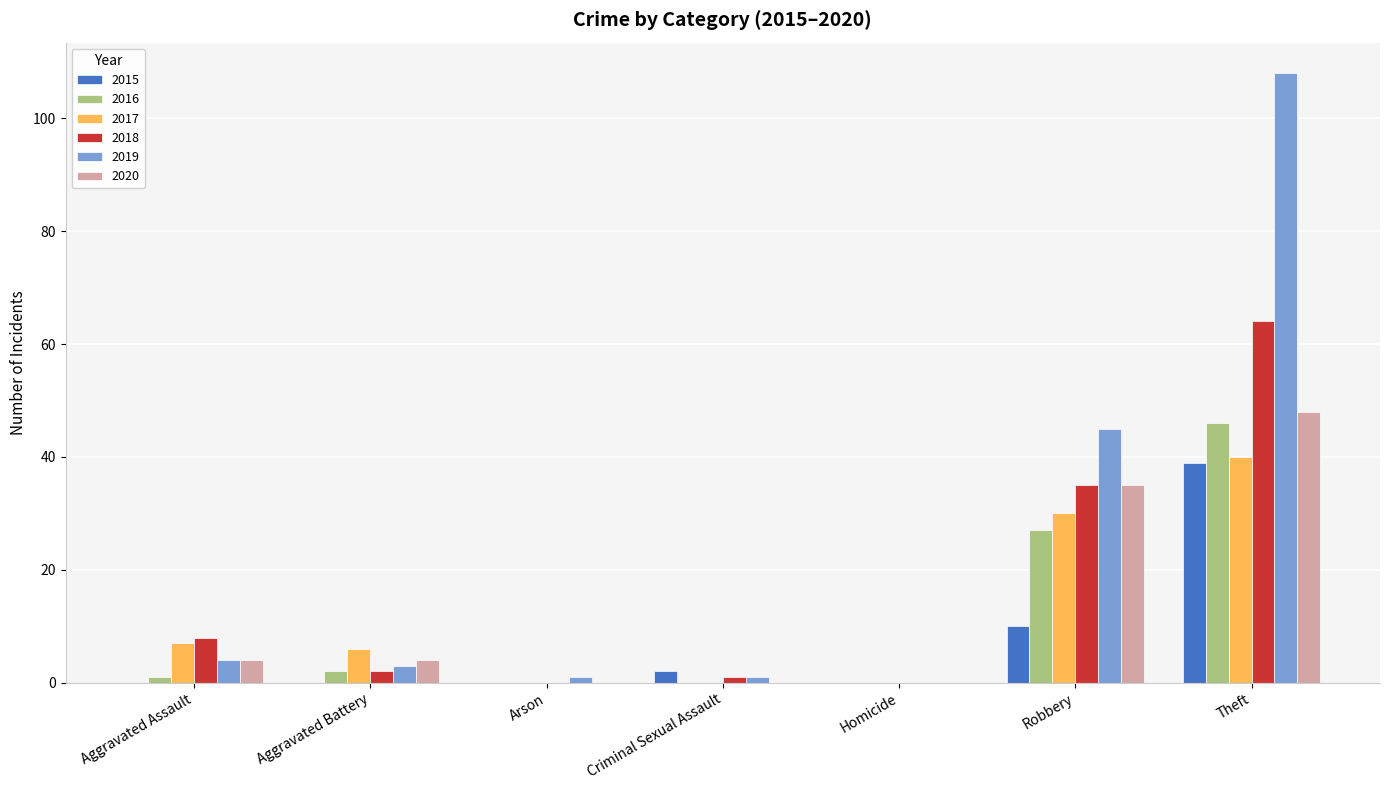

How many series are shown in this chart?

6